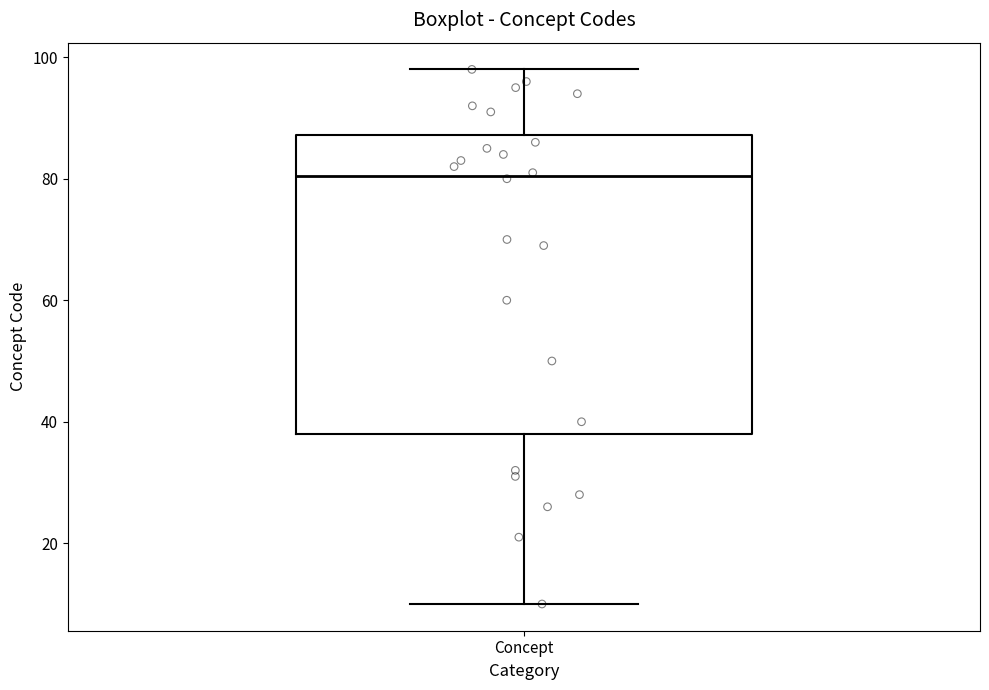

Where does the lower whisker of the box for Concept end on the y-axis? The values are not printed on the chart, so give them approximately, as read against the axis.

10